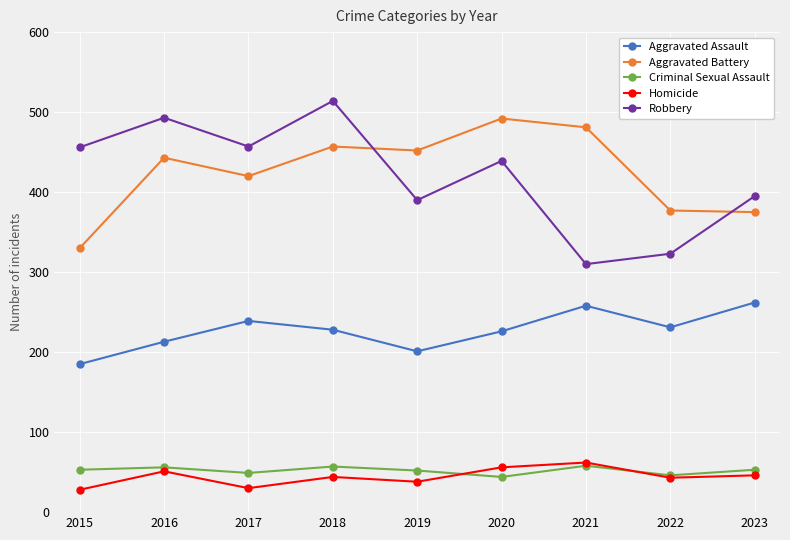

How many lines are shown in the chart?

5